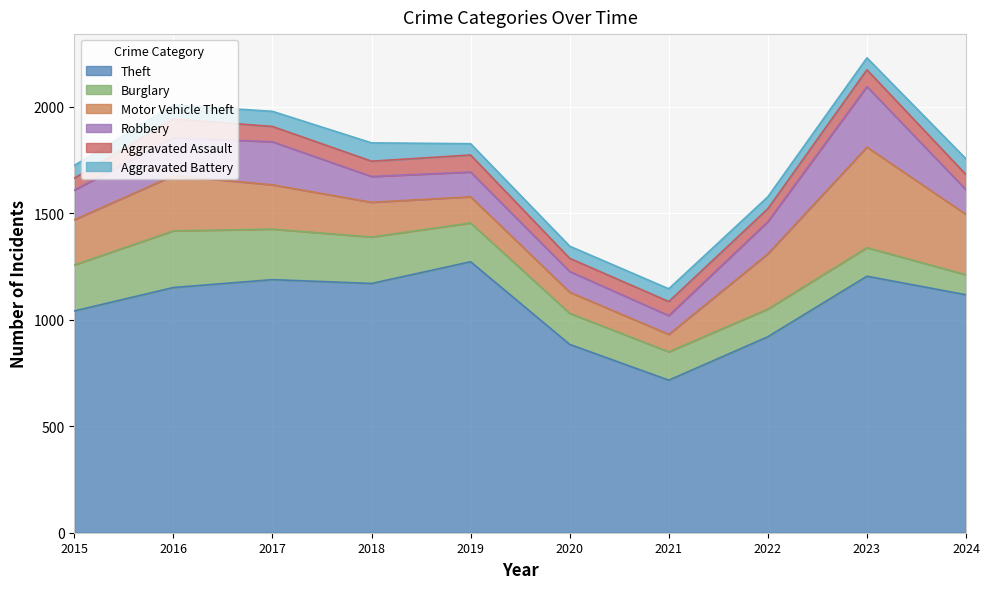

Reading left to right, extract all data points from this chart.

Theft: 1041	1151	1188	1170	1272	884	716	920	1204	1117
Burglary: 216	266	237	218	182	146	133	130	134	94
Motor Vehicle Theft: 212	259	208	163	123	99	82	259	472	283
Robbery: 139	178	202	121	116	97	88	151	284	116
Aggravated Assault: 56	88	72	72	80	62	66	61	79	71
Aggravated Battery: 60	66	71	86	53	57	60	56	56	74